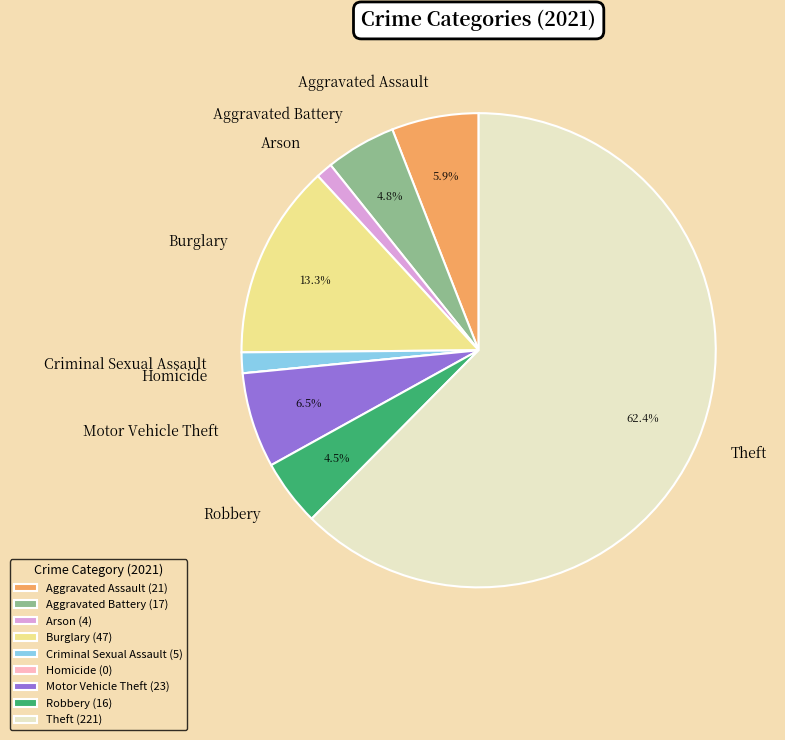

Between Motor Vehicle Theft and Burglary, which is larger?

Burglary